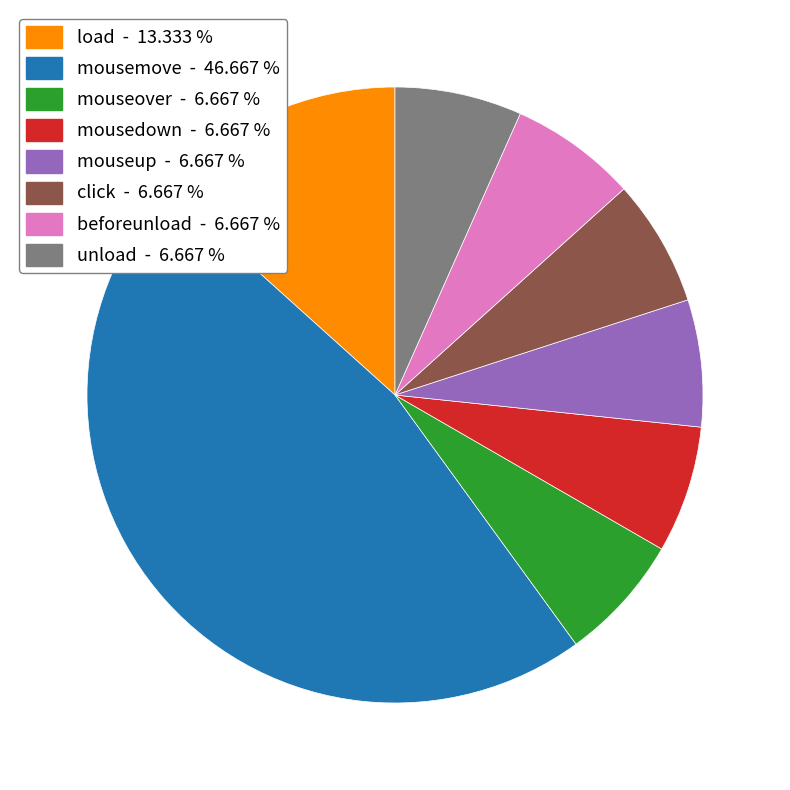

What is the ratio of the value at click - 6.667 % to the value at load - 13.333 %?

0.5